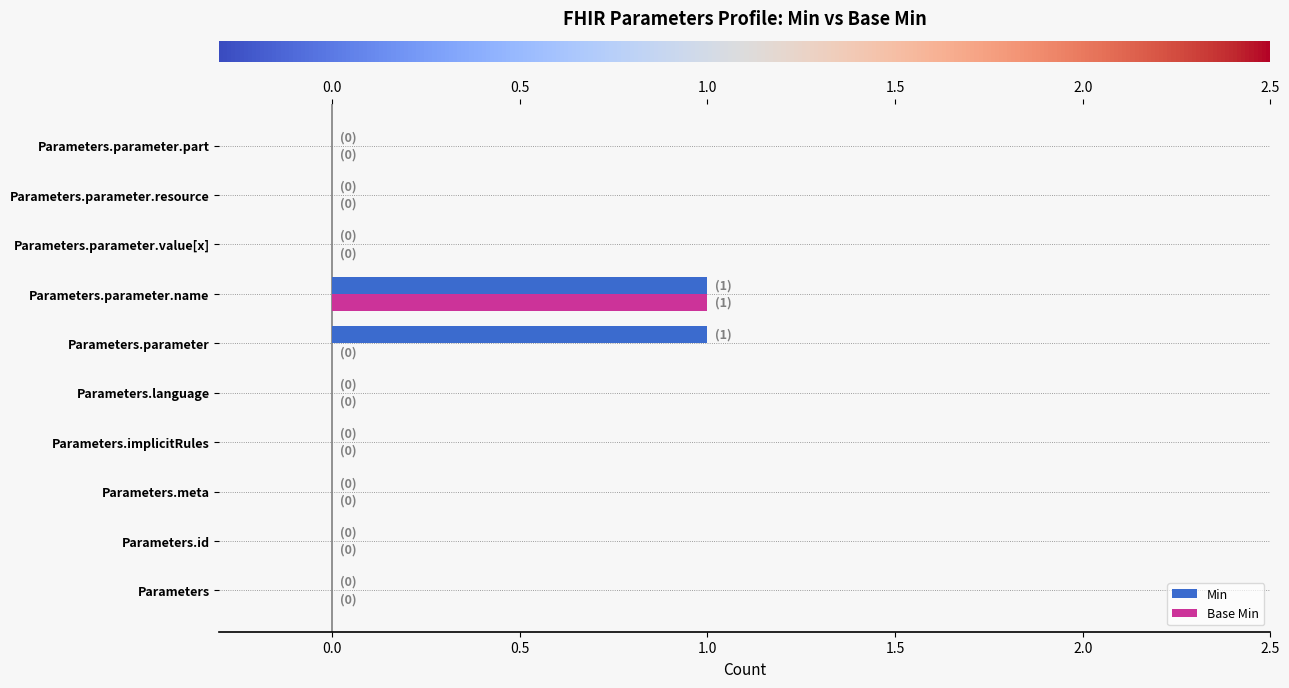

Is it true that Base Min equals 0 at Parameters.parameter?

True